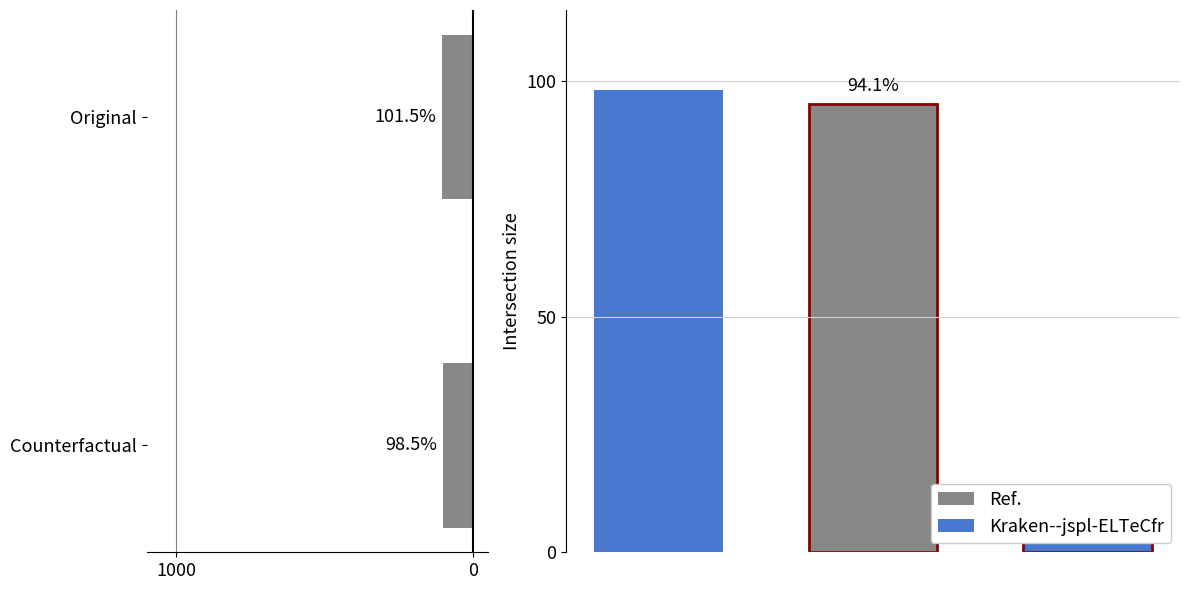

What is the ratio of the value at Original to the value at Counterfactual?

1.0